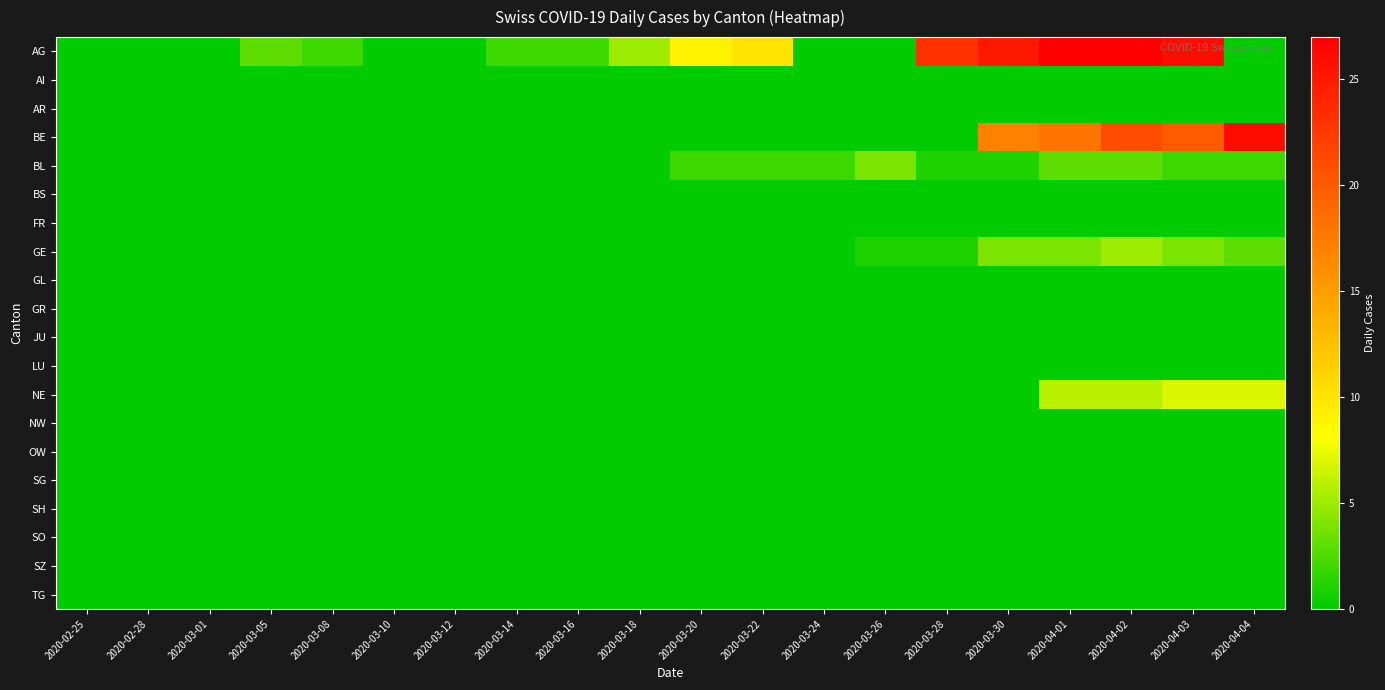

At which category is the sum across all series the highest?

2020-04-02